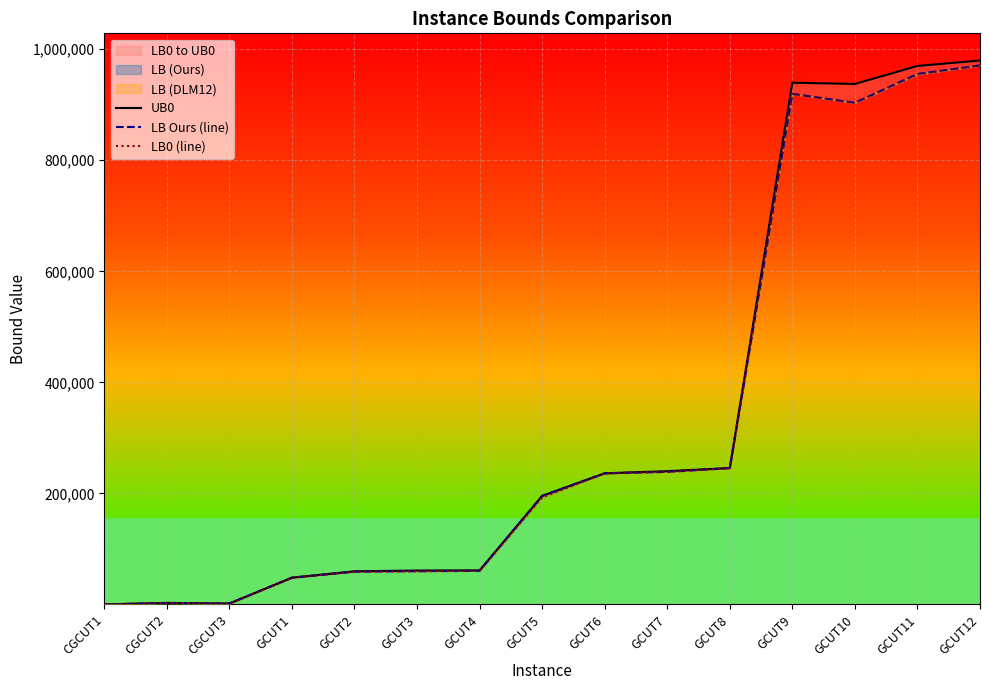

What is the difference between the second highest and second lowest values in the LB Ours (line) series?

953529